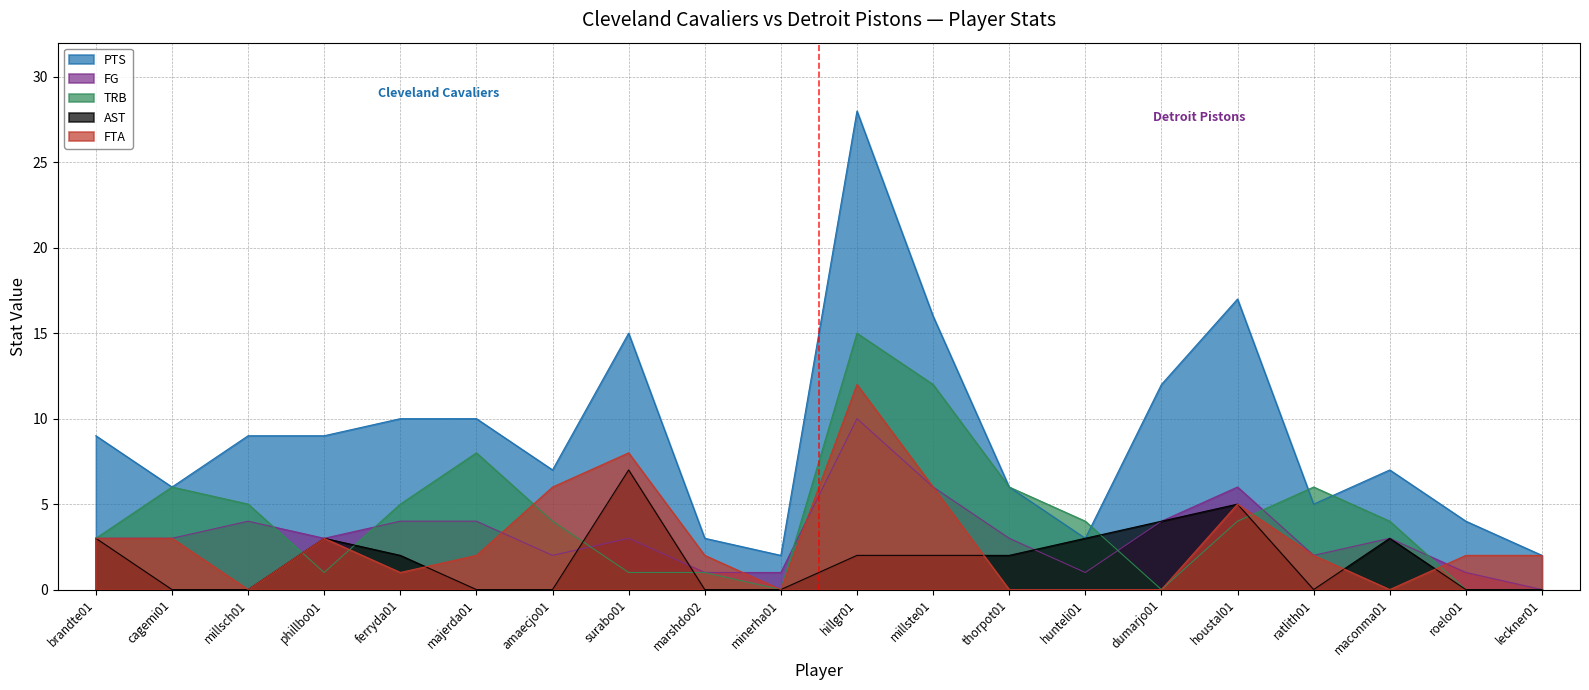

What is the average value of the FG series?

3